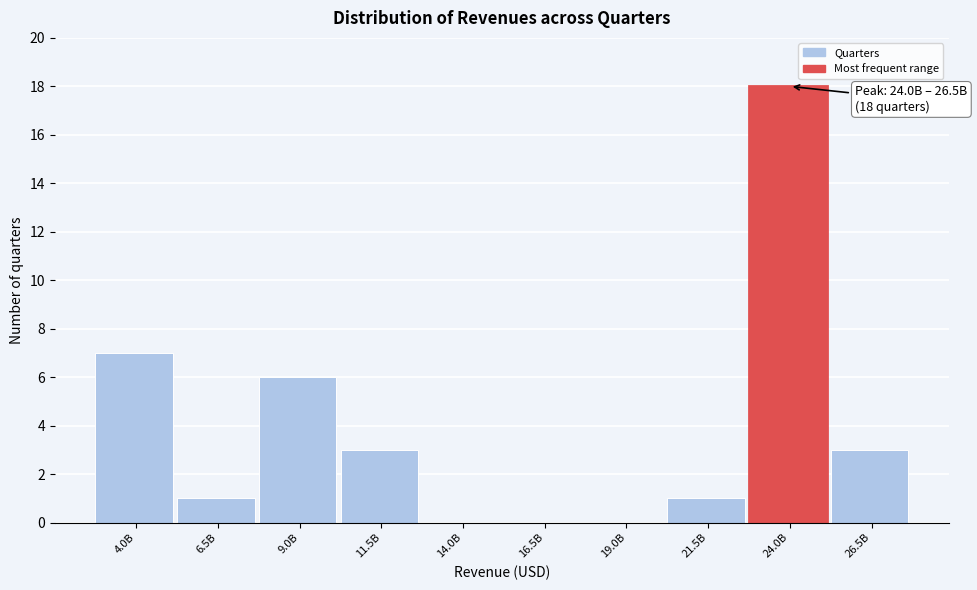

Reading right to left, what are all the values shown in this chart?

26.5B=3	24.0B=18	21.5B=1	19.0B=0	16.5B=0	14.0B=0	11.5B=3	9.0B=6	6.5B=1	4.0B=7